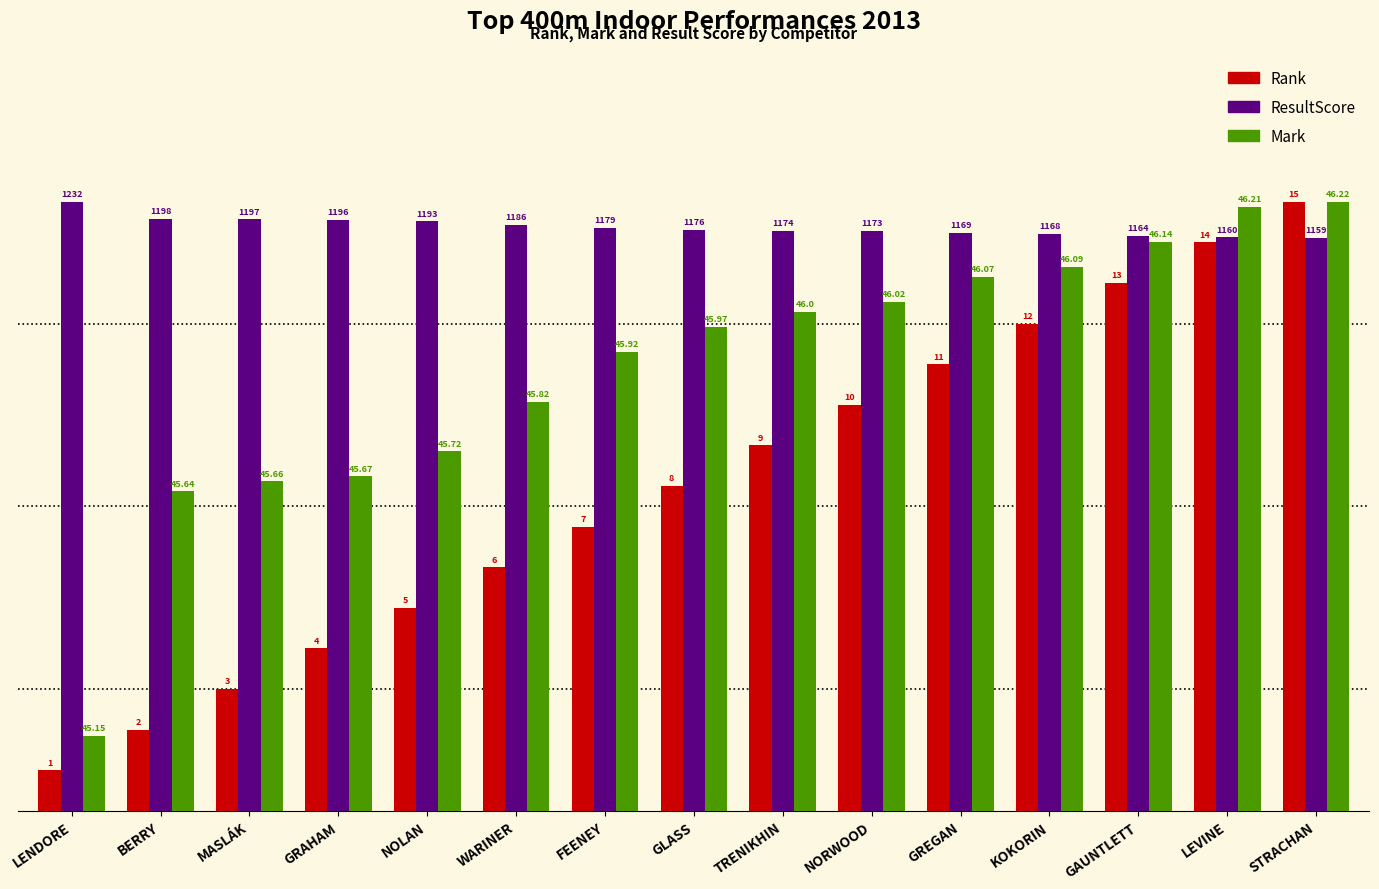

Between FEENEY and BERRY, which is larger?

FEENEY